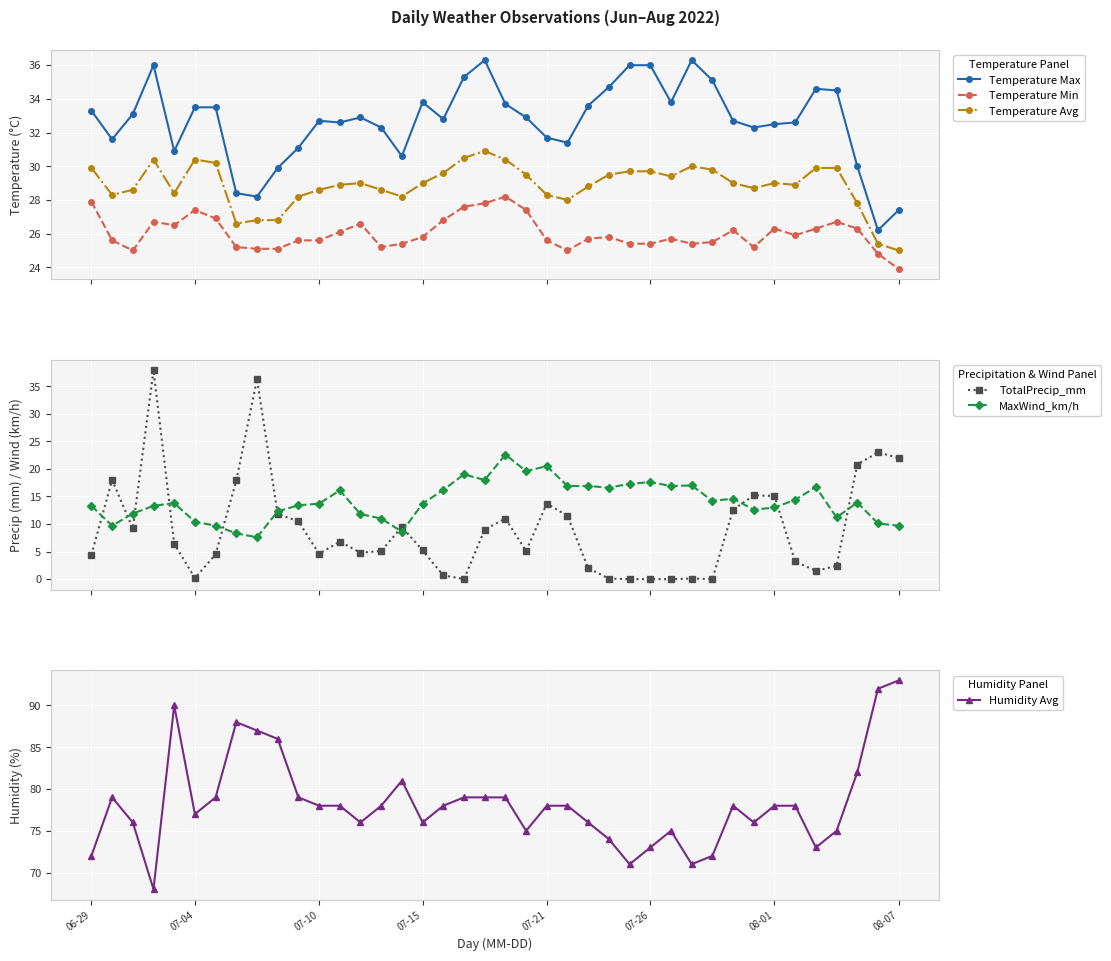

What is the sum of all TotalPrecip_mm values?

362.1